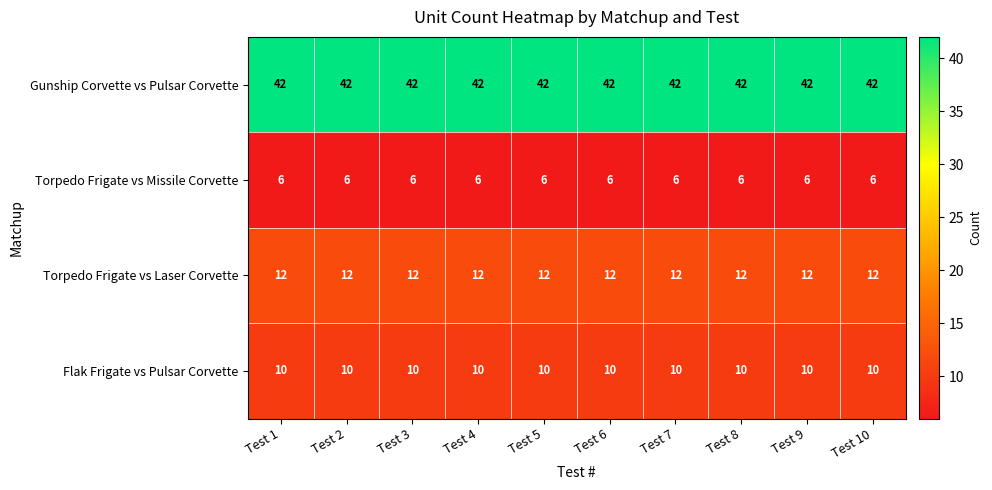

At Test 8, list the series in order from largest to smallest.

Gunship Corvette vs Pulsar Corvette, Torpedo Frigate vs Laser Corvette, Flak Frigate vs Pulsar Corvette, Torpedo Frigate vs Missile Corvette